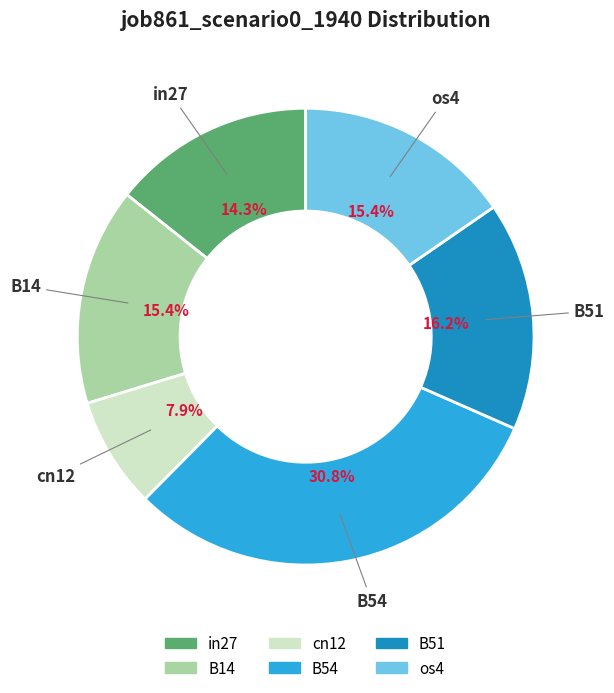

How many segments does this pie chart have?

6